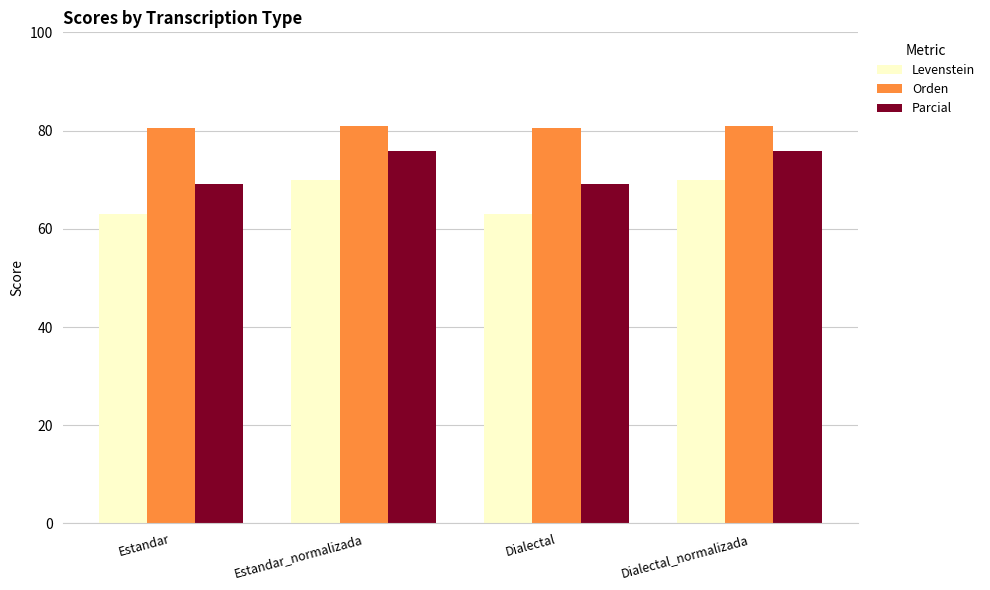

Is the value of Orden at Estandar greater than the value of Parcial at Estandar_normalizada?

Yes